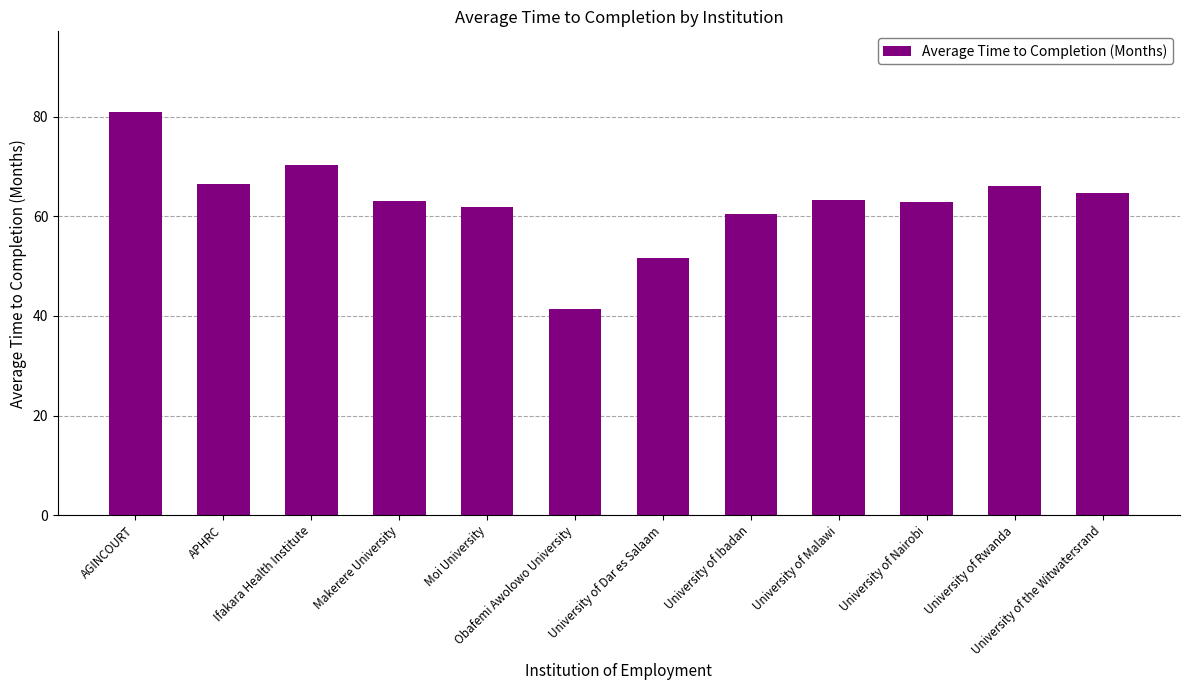

At which label does the data first exceed 63?

AGINCOURT